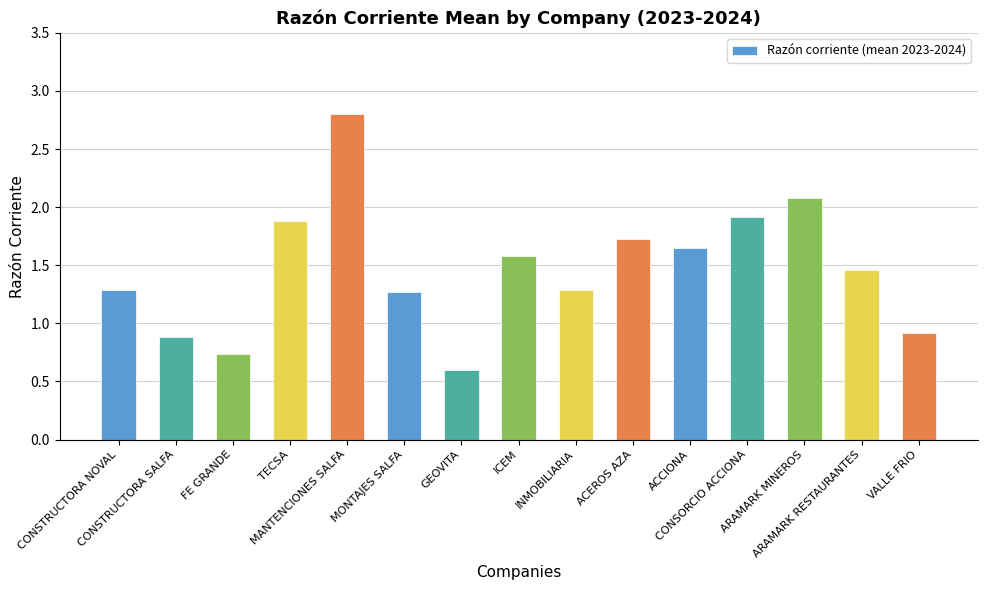

True or false: the data shows 2.1 at ARAMARK RESTAURANTES.

False